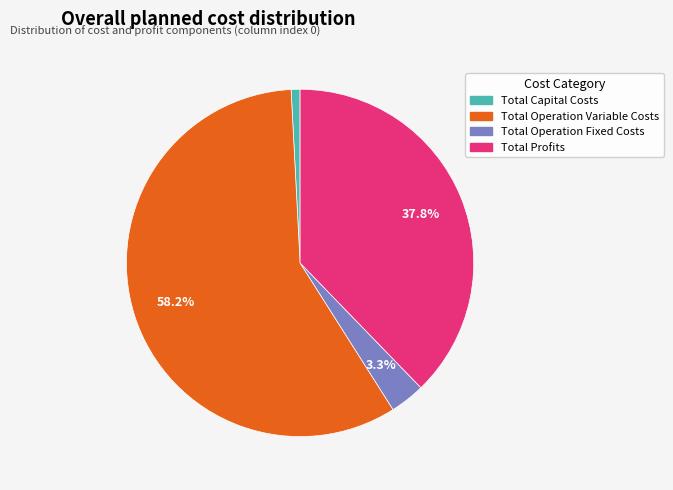

True or false: Total Operation Variable Costs accounts for 58% of the total.

True